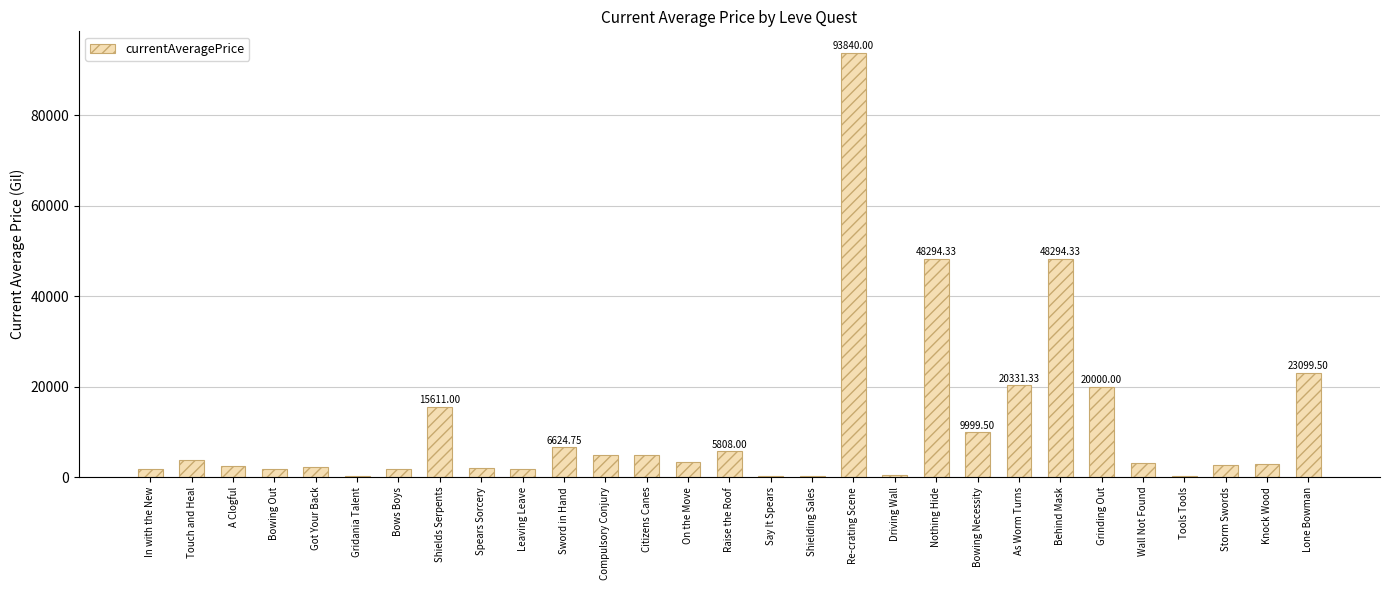

Count the number of data series in this chart.

1